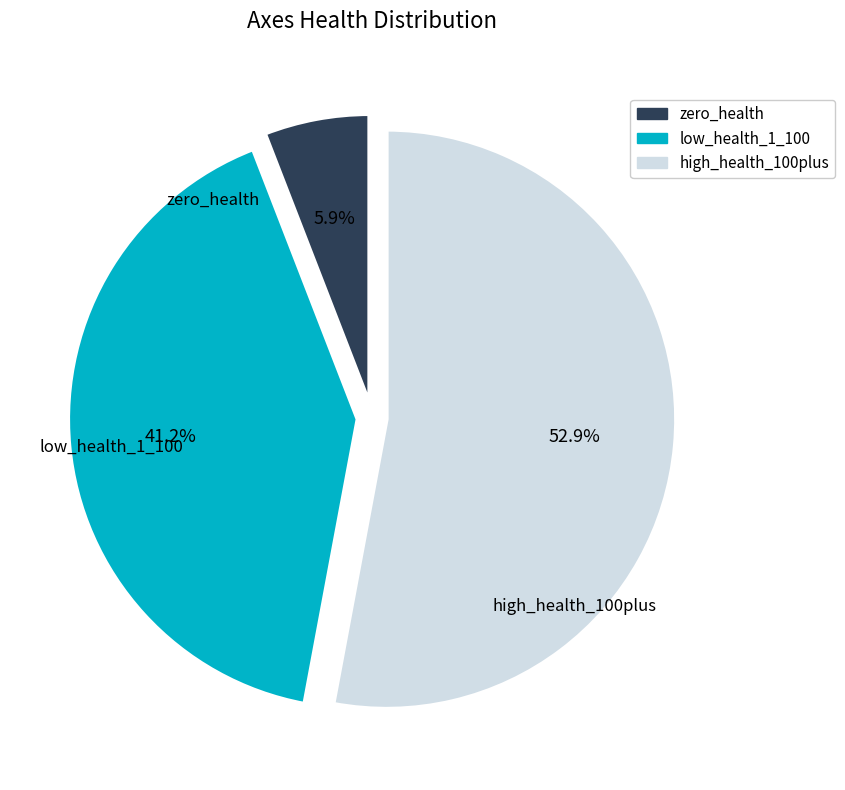

Count the number of slices in the pie.

3